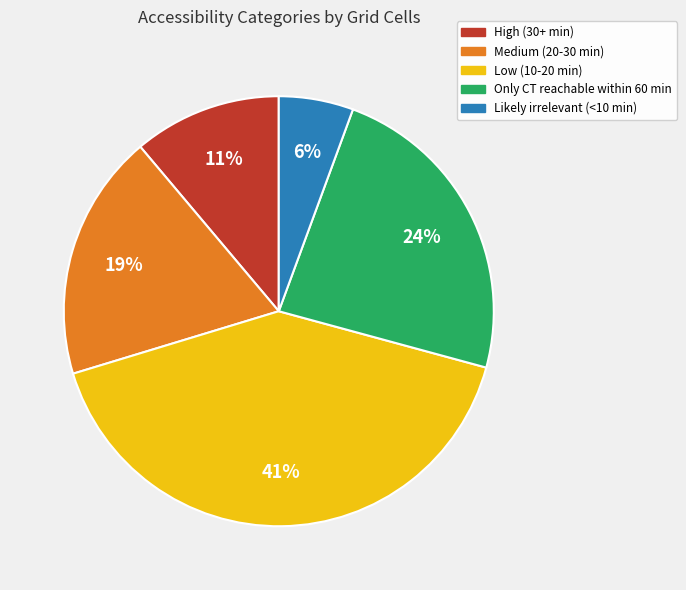

Is it true that Only CT reachable within 60 min is 32% of the pie?

False